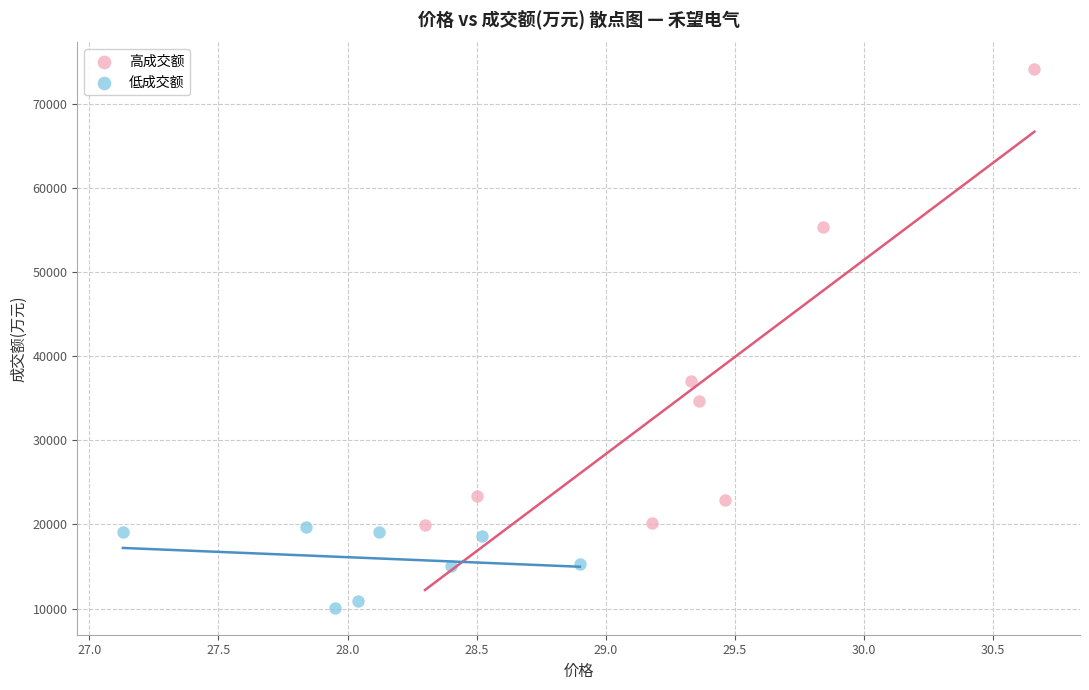

Which series contains the highest Y value?

高成交额